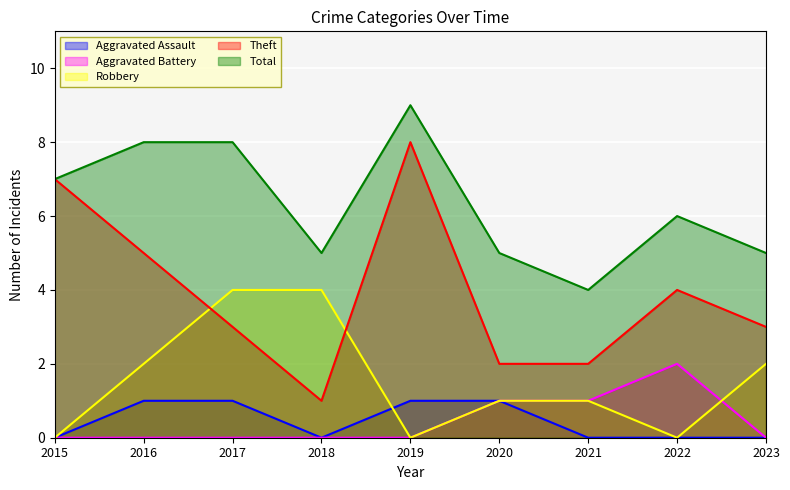

What are all the series names shown in the legend?

Aggravated Assault, Aggravated Battery, Robbery, Theft, Total